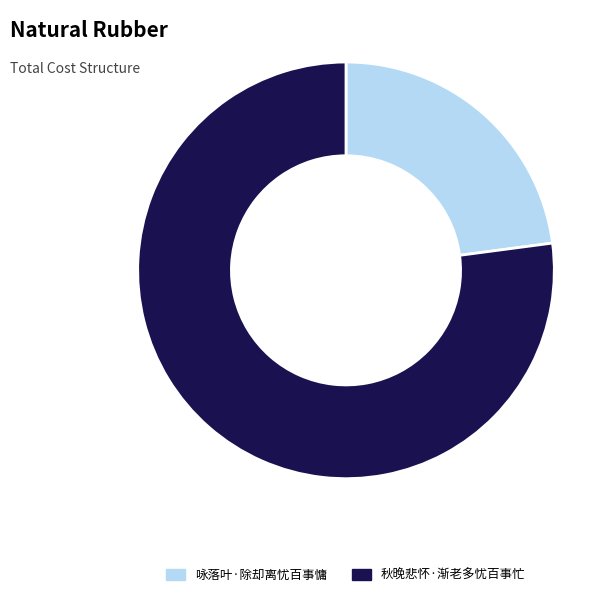

Is the sum of 咏落叶·除却离忧百事慵 and 秋晚悲怀·渐老多忧百事忙 greater than half?

Yes